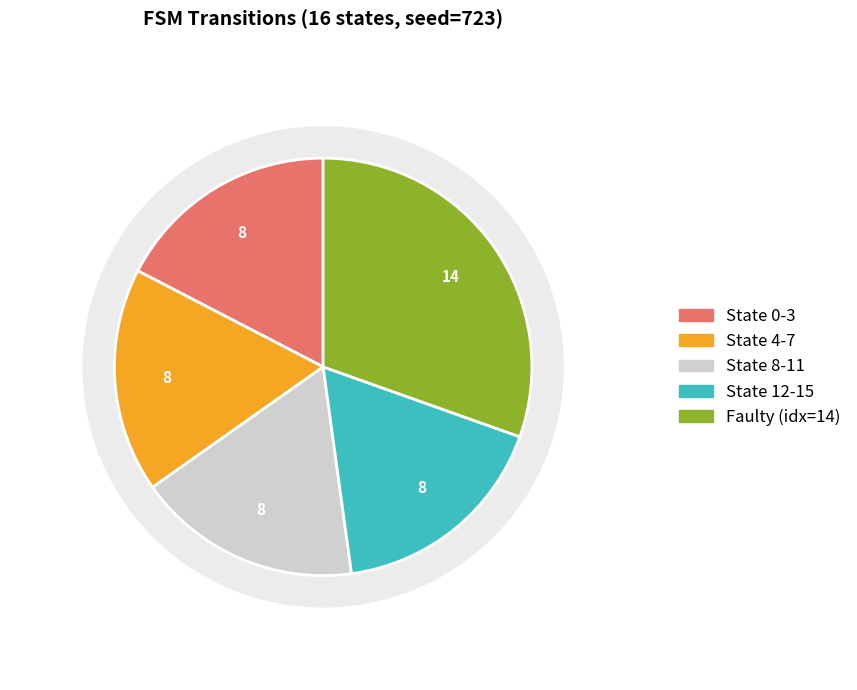

The source_state 1-3 slice represents 26% of the pie. True or false?

False